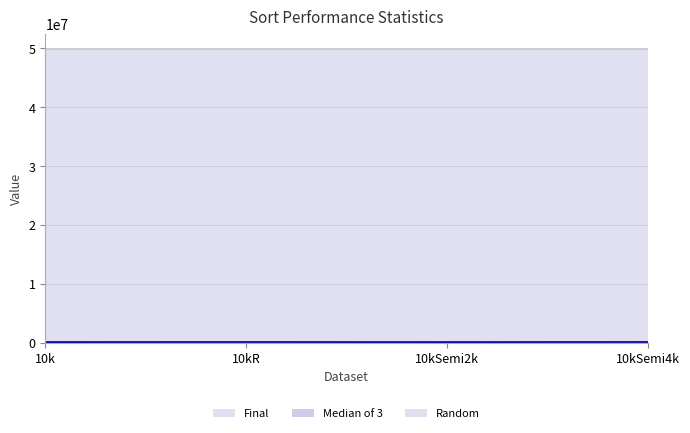

What is the greatest value displayed?

49985001